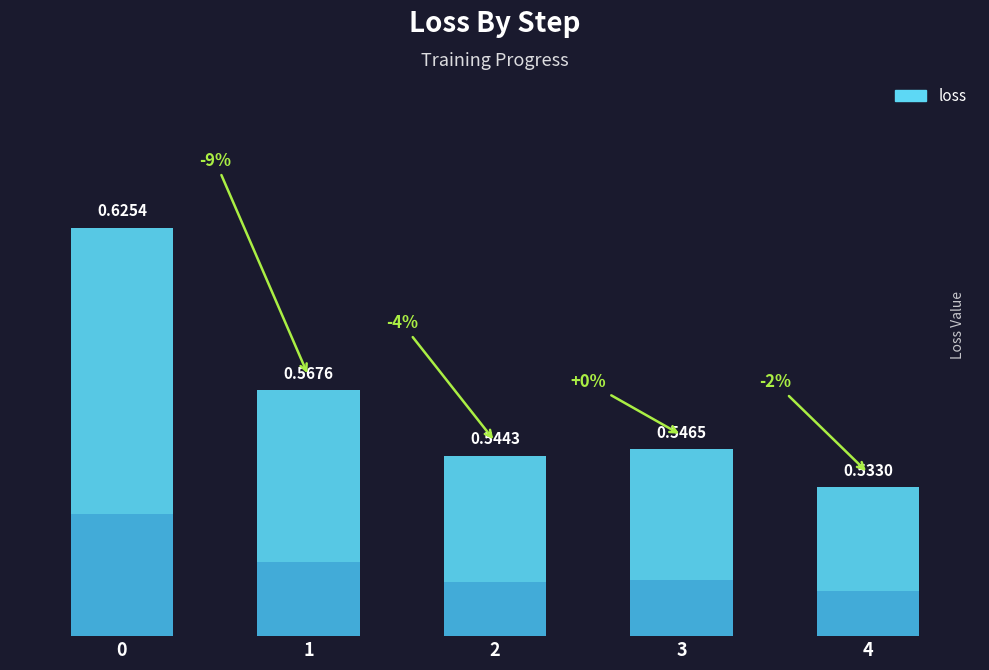

The chart shows a value of 1.1 at 0. True or false?

False